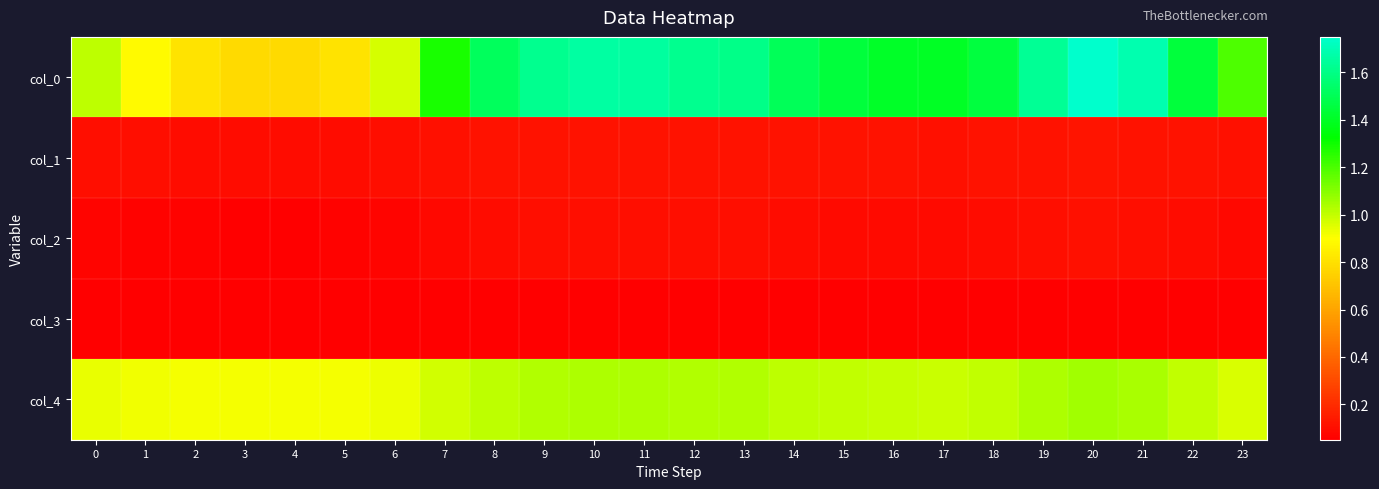

Reading right to left, what are all the values shown in this chart?

col_0: 23=1.2	22=1.4	21=1.7	20=1.7	19=1.6	18=1.5	17=1.4	16=1.4	15=1.4	14=1.5	13=1.6	12=1.6	11=1.7	10=1.7	9=1.6	8=1.5	7=1.3	6=1.0	5=0.8	4=0.8	3=0.8	2=0.8	1=0.9	0=1.0
col_1: 23=0.1	22=0.1	21=0.1	20=0.1	19=0.1	18=0.1	17=0.1	16=0.1	15=0.1	14=0.1	13=0.1	12=0.1	11=0.1	10=0.1	9=0.1	8=0.1	7=0.1	6=0.1	5=0.1	4=0.1	3=0.1	2=0.1	1=0.1	0=0.1
col_2: 23=0.1	22=0.1	21=0.1	20=0.1	19=0.1	18=0.1	17=0.1	16=0.1	15=0.1	14=0.1	13=0.1	12=0.1	11=0.1	10=0.1	9=0.1	8=0.1	7=0.1	6=0.1	5=0.1	4=0.1	3=0.1	2=0.1	1=0.1	0=0.1
col_3: 23=0.1	22=0.1	21=0.1	20=0.1	19=0.1	18=0.1	17=0.1	16=0.1	15=0.1	14=0.1	13=0.1	12=0.1	11=0.1	10=0.1	9=0.1	8=0.1	7=0.1	6=0.1	5=0.1	4=0.1	3=0.1	2=0.1	1=0.1	0=0.1
col_4: 23=1.0	22=1.0	21=1.0	20=1.1	19=1.0	18=1.0	17=1.0	16=1.0	15=1.0	14=1.0	13=1.0	12=1.0	11=1.0	10=1.0	9=1.0	8=1.0	7=1.0	6=0.9	5=0.9	4=0.9	3=0.9	2=0.9	1=0.9	0=0.9